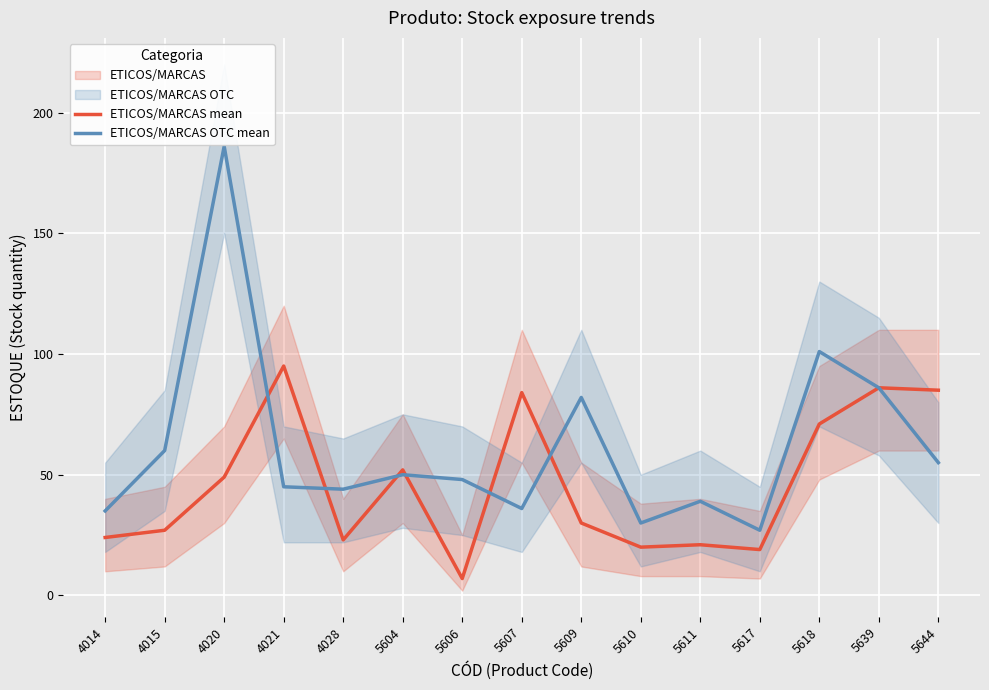

Reading right to left, list all the values displayed in this chart.

ETICOS/MARCAS mean: 85	86	71	19	21	20	30	84	7	52	23	95	49	27	24
ETICOS/MARCAS OTC mean: 55	86	101	27	39	30	82	36	48	50	44	45	186	60	35